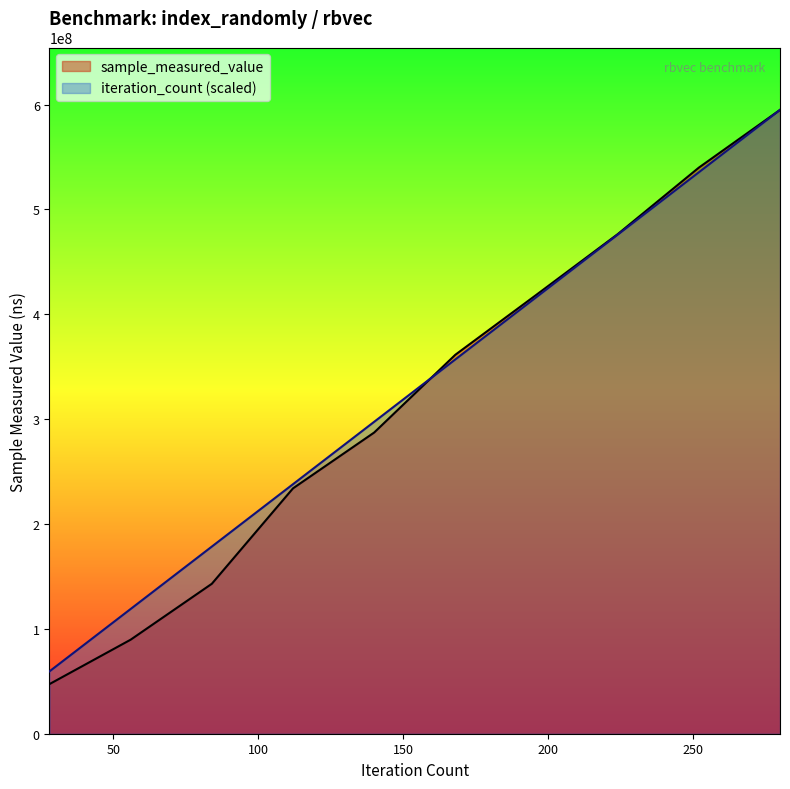

True or false: iteration_count has more than 2 interior local peaks.

False